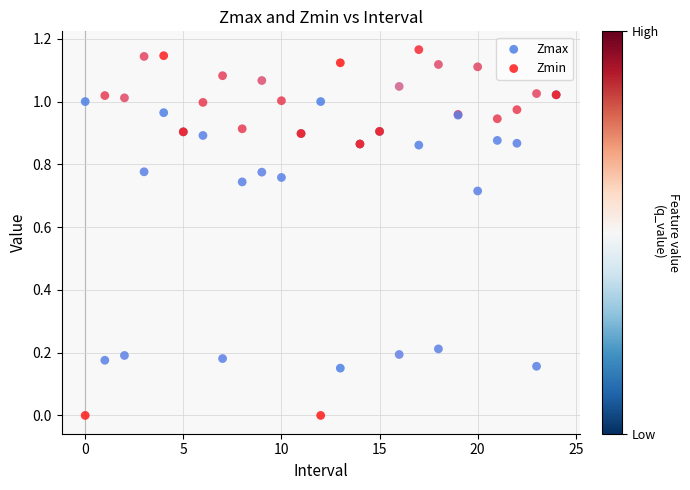

Which series contains the highest Y value?

Zmax